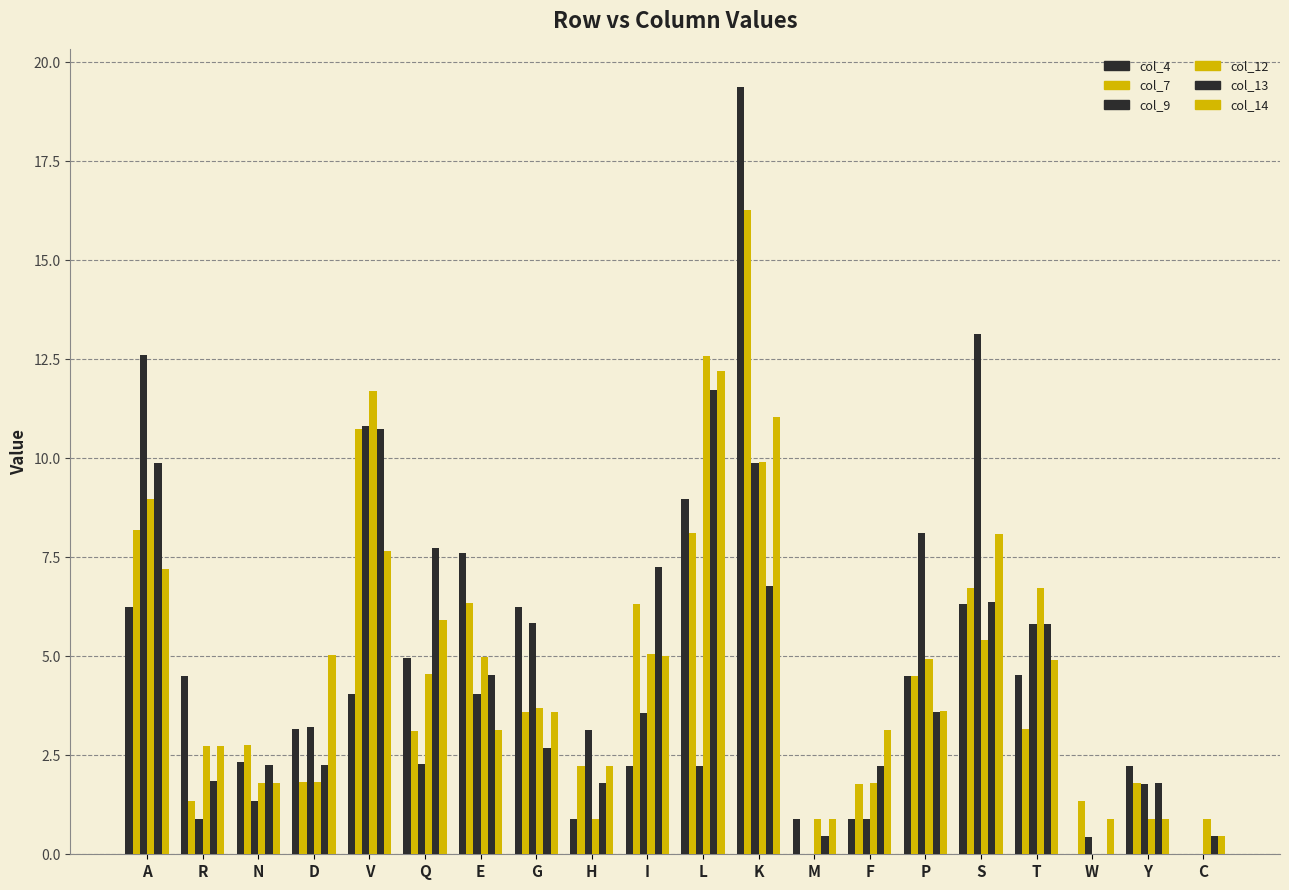

What is the maximum value for col_12?

12.6